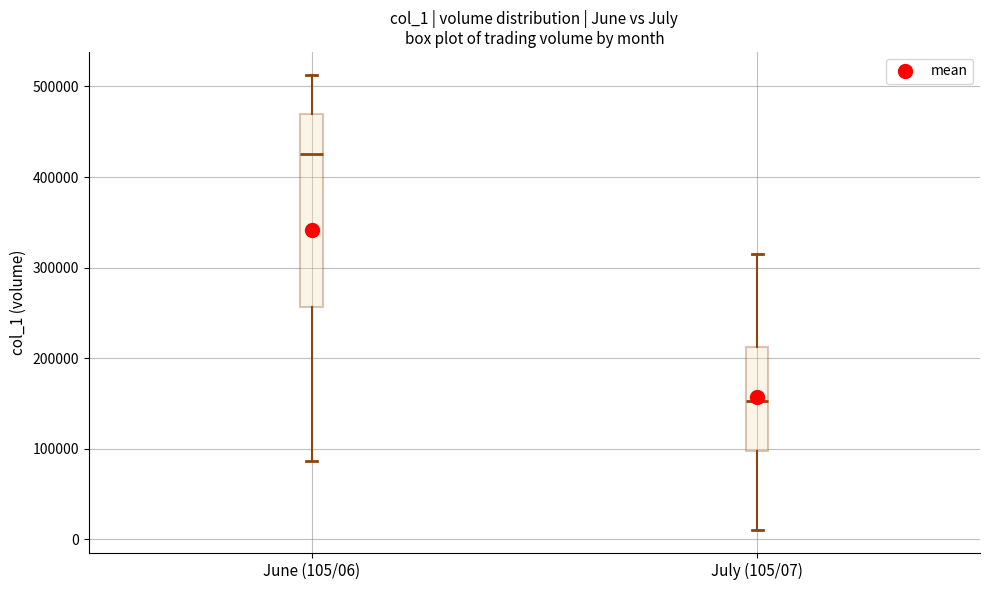

Which box has the highest median line?

June (105/06)